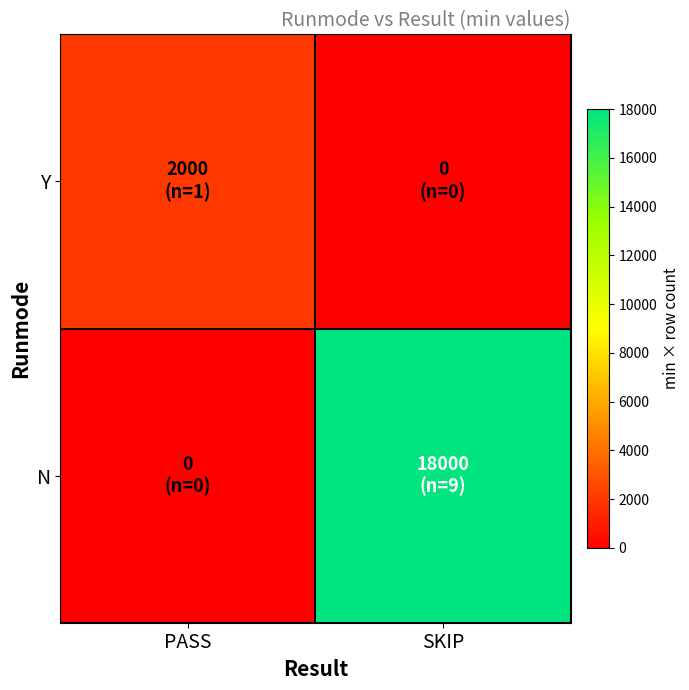

Rank the series at SKIP from lowest to highest value.

Y, N